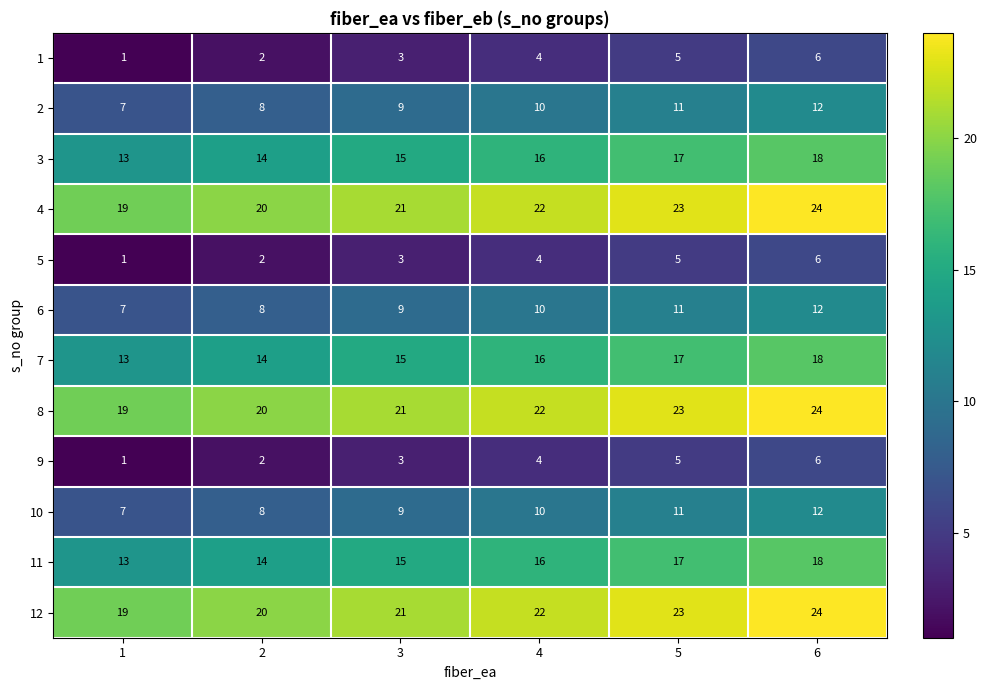

At how many categories does at least one series exceed 4?

6